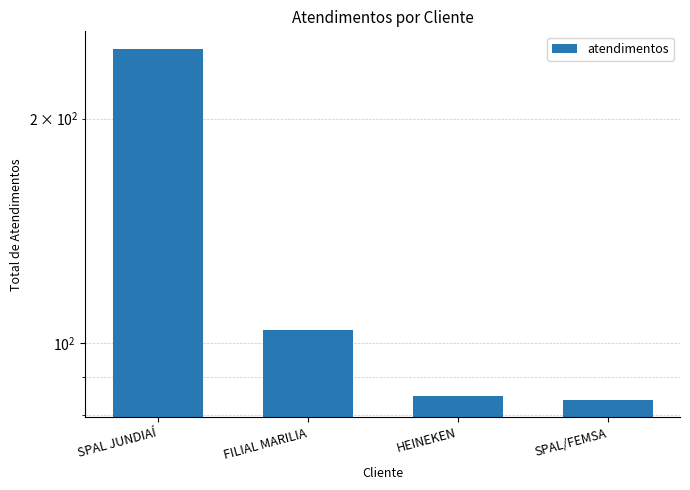

What is the label of the 1st bar from the left?

SPAL JUNDIAÍ